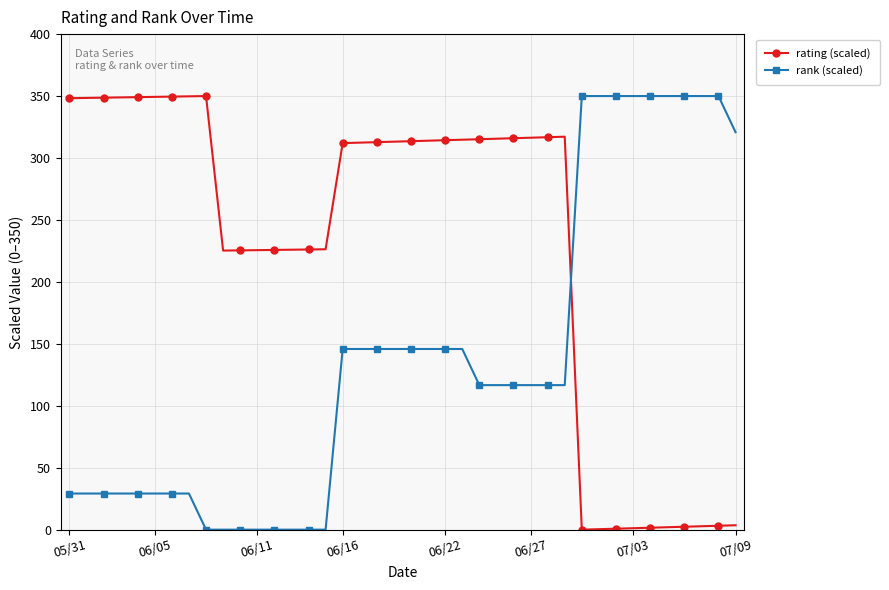

What is the difference between the second highest and second lowest values in the rank (scaled) series?

350.0